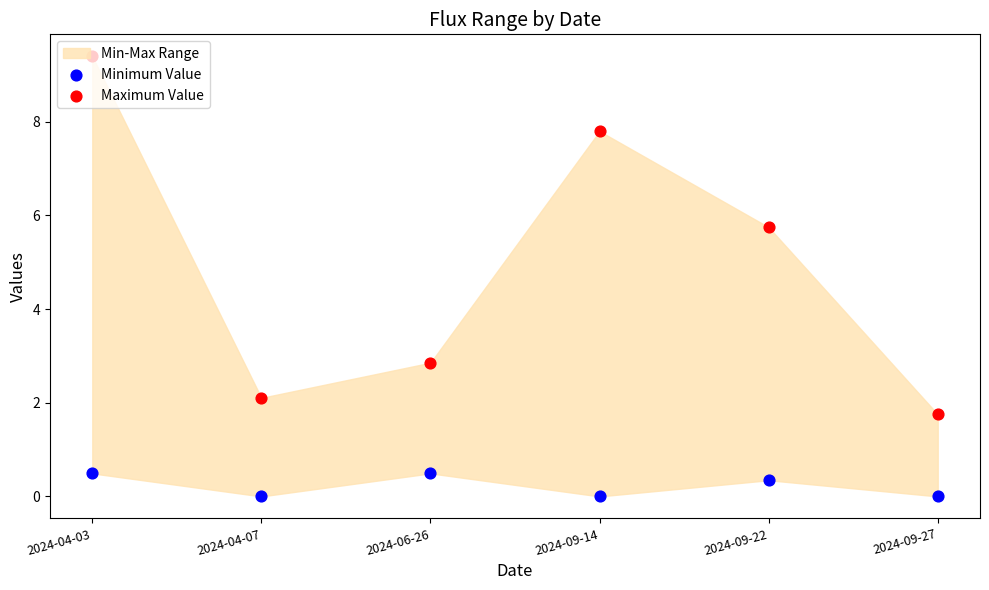

Which series reaches the minimum Y coordinate?

Minimum Value